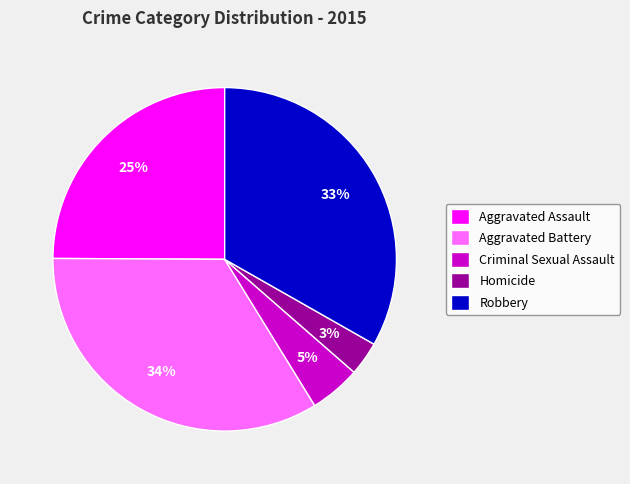

Which has a higher value, Homicide or Criminal Sexual Assault?

Criminal Sexual Assault